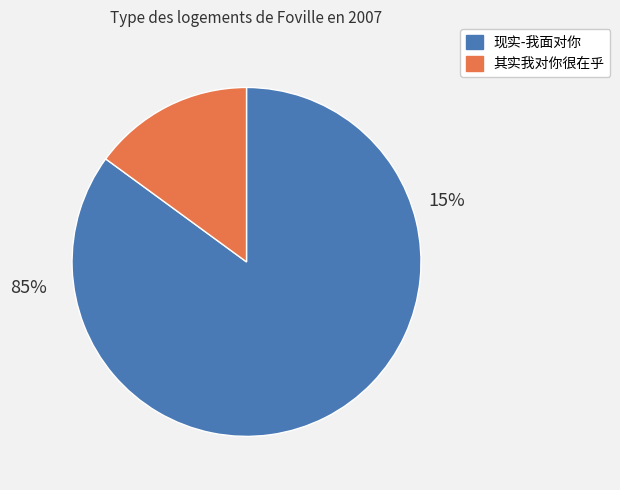

Combined, what portion of the pie is 其实我对你很在乎 and 现实-我面对你?

100.0%